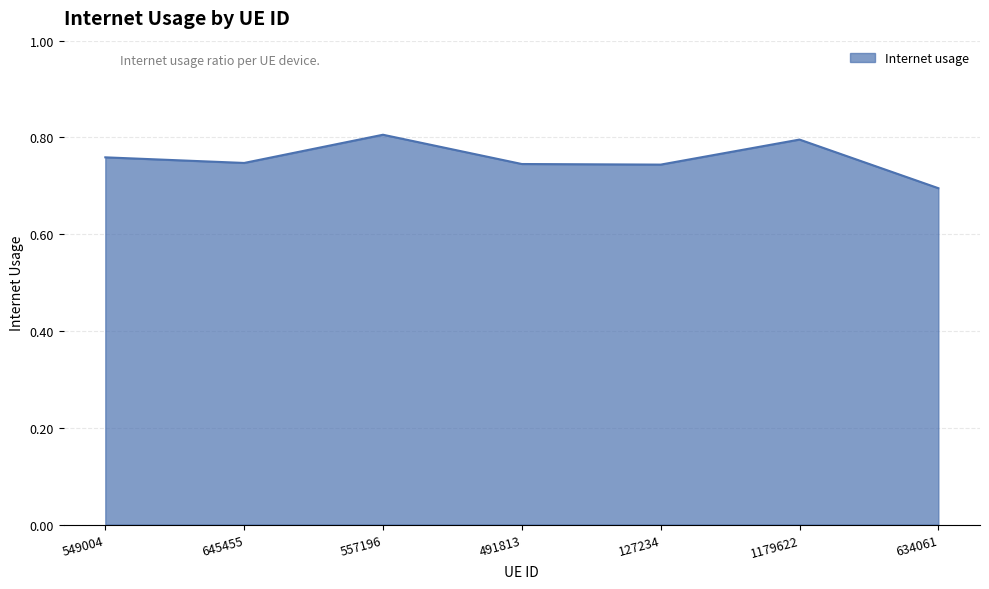

What position from the left is 491813?

4